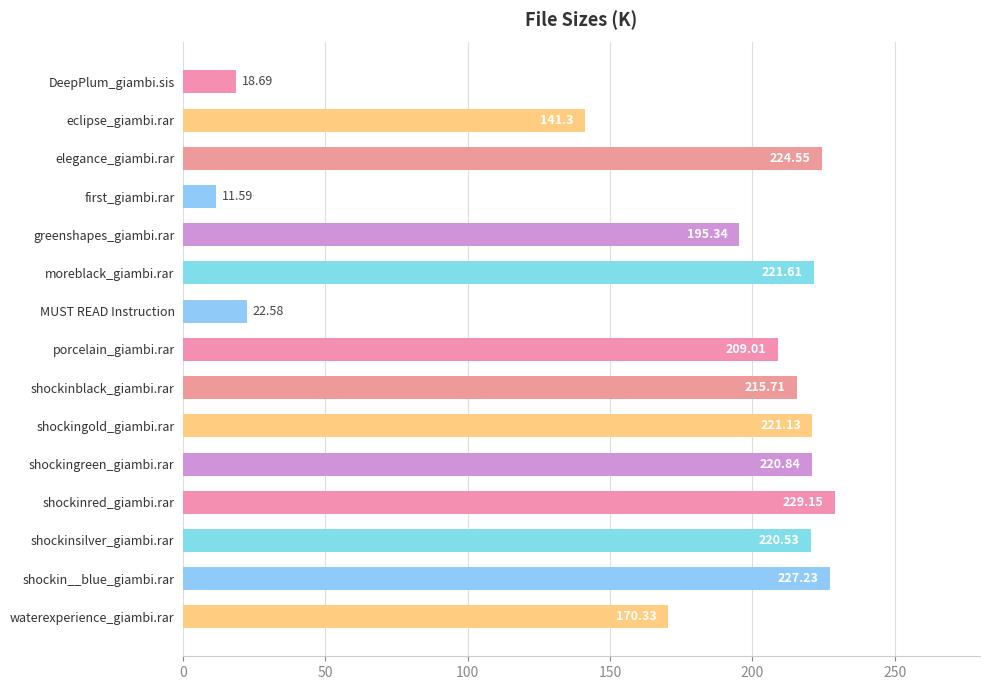

Where is the data nearest to the value 120?

eclipse_giambi.rar